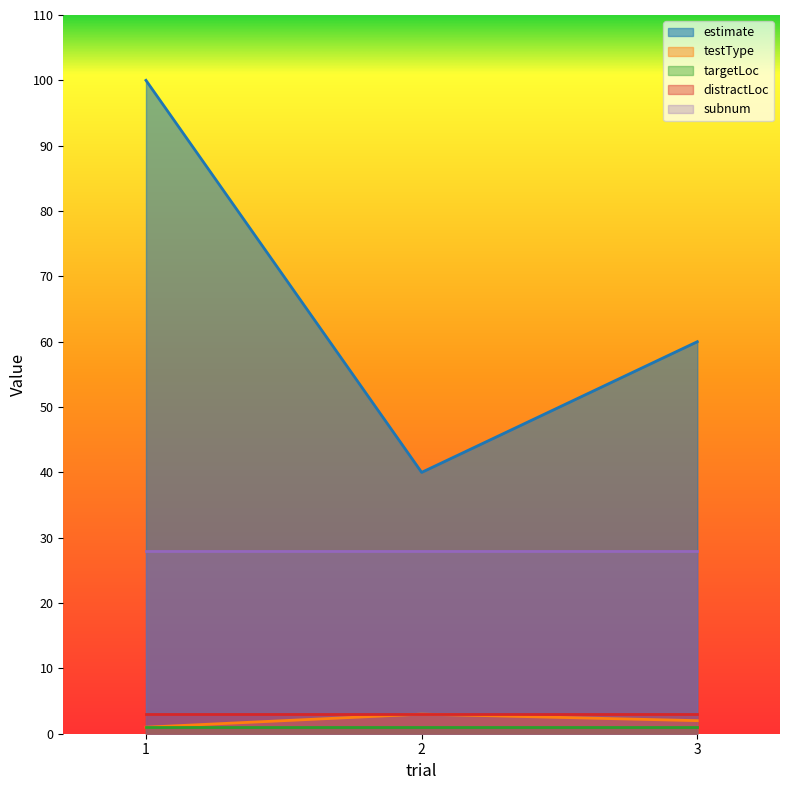

Reading left to right, what are all the values shown in this chart?

estimate: 1=100	2=40	3=60
testType: 1=1	2=3	3=2
targetLoc: 1=1	2=1	3=1
distractLoc: 1=3	2=3	3=3
subnum: 1=28	2=28	3=28